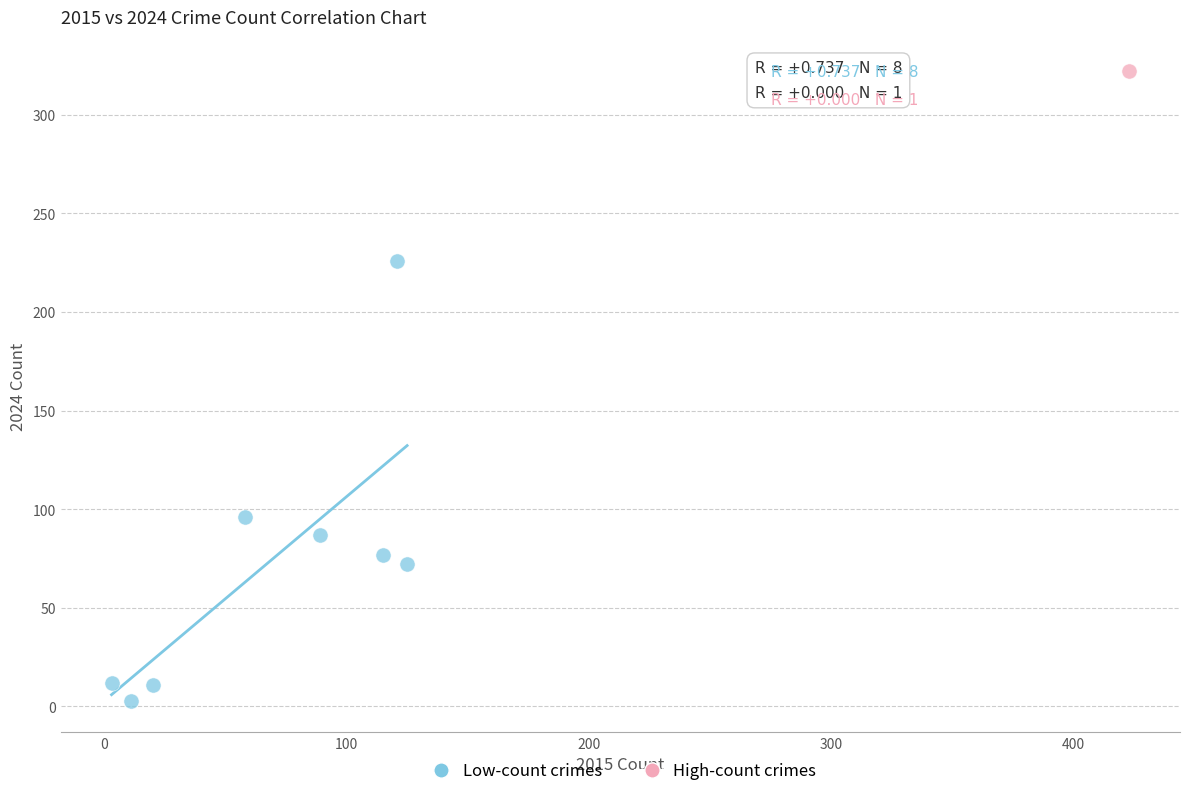

What are all the series names shown in the legend?

Low-count crimes, High-count crimes